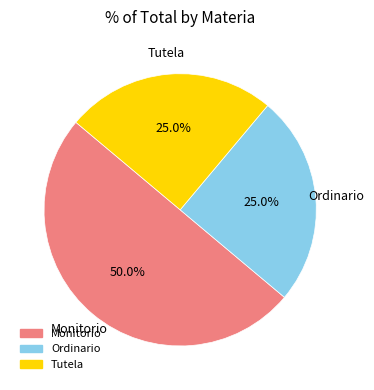

Do Tutela and Monitorio together represent more than half of the pie?

Yes